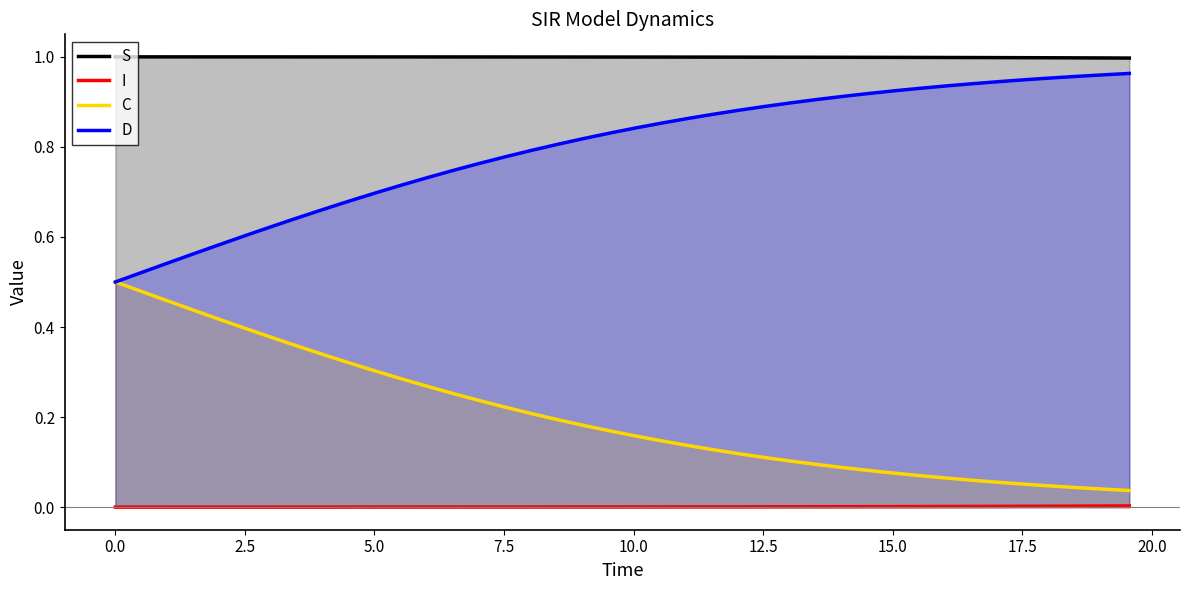

List the series in order of their overall mean, lowest first.

I, C, D, S